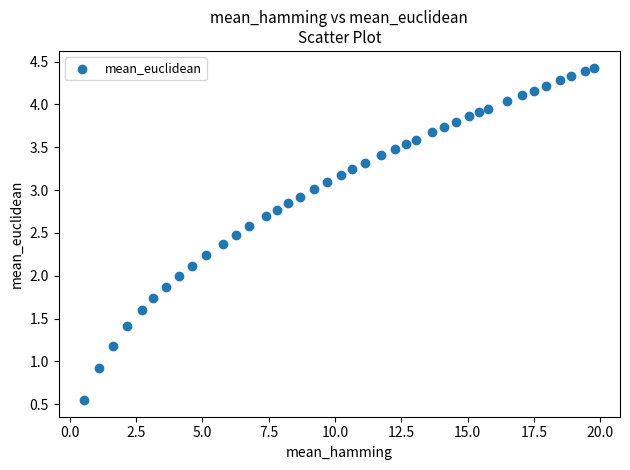

What is the range of X values (max minus min)?

19.2